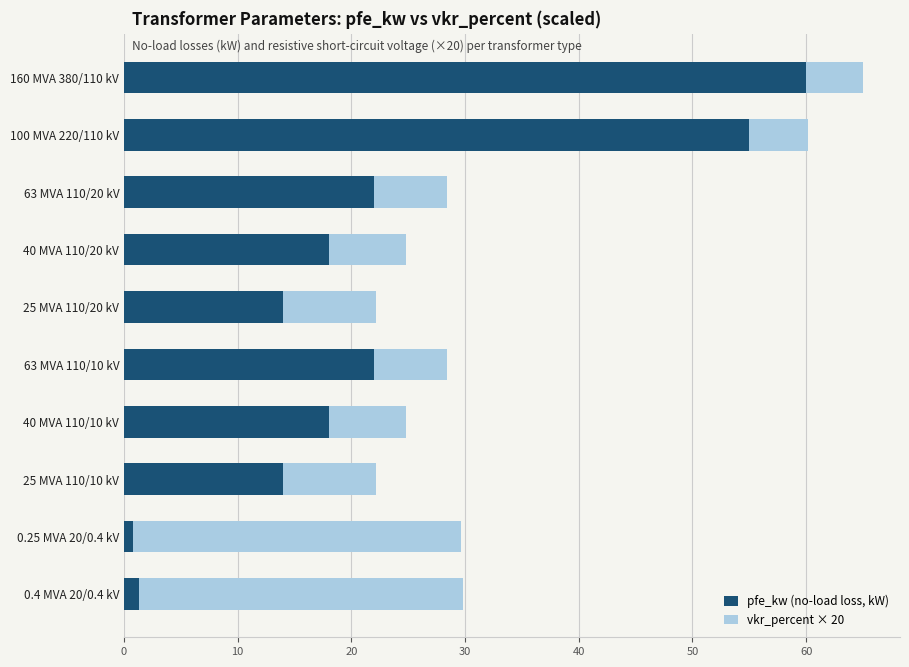

At which category is the sum across all series the highest?

160 MVA 380/110 kV